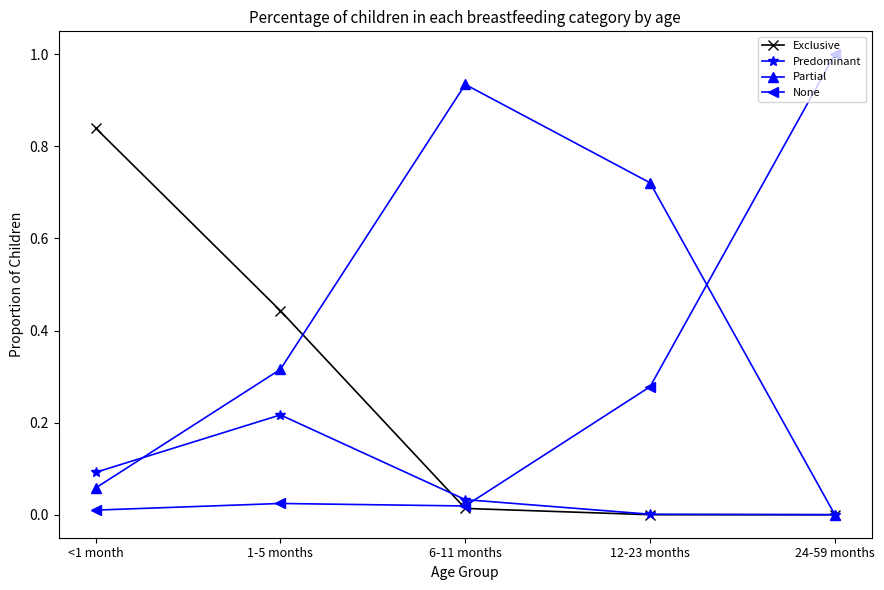

What is the label of the 3rd point from the left?

6-11 months